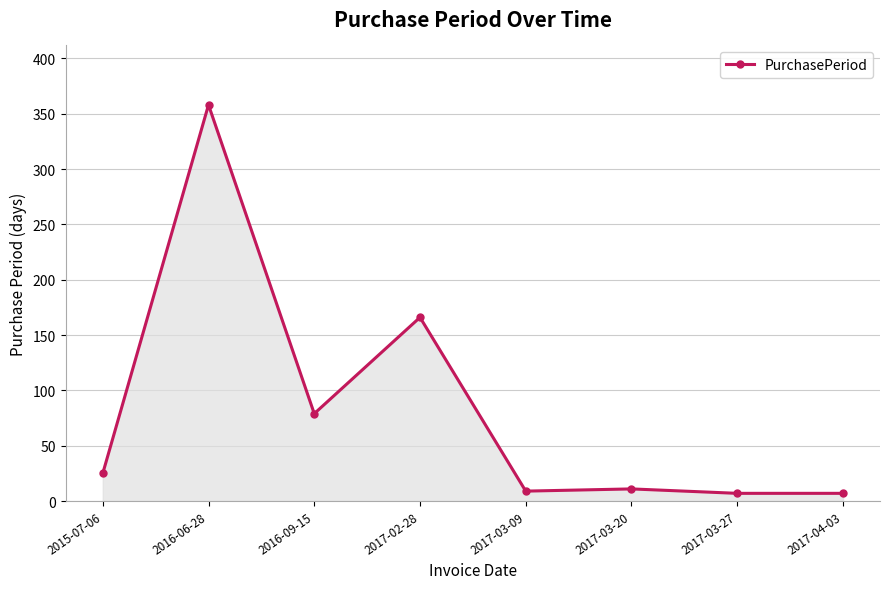

Read the value at 2017-04-03, to the nearest 5.

5